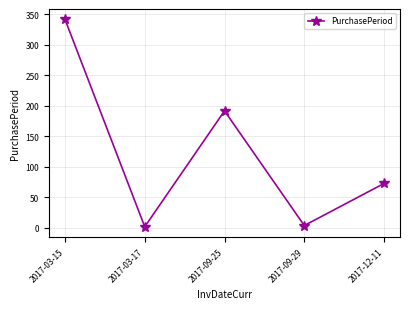

Is it true that the value at 2017-09-29 is 4?

True